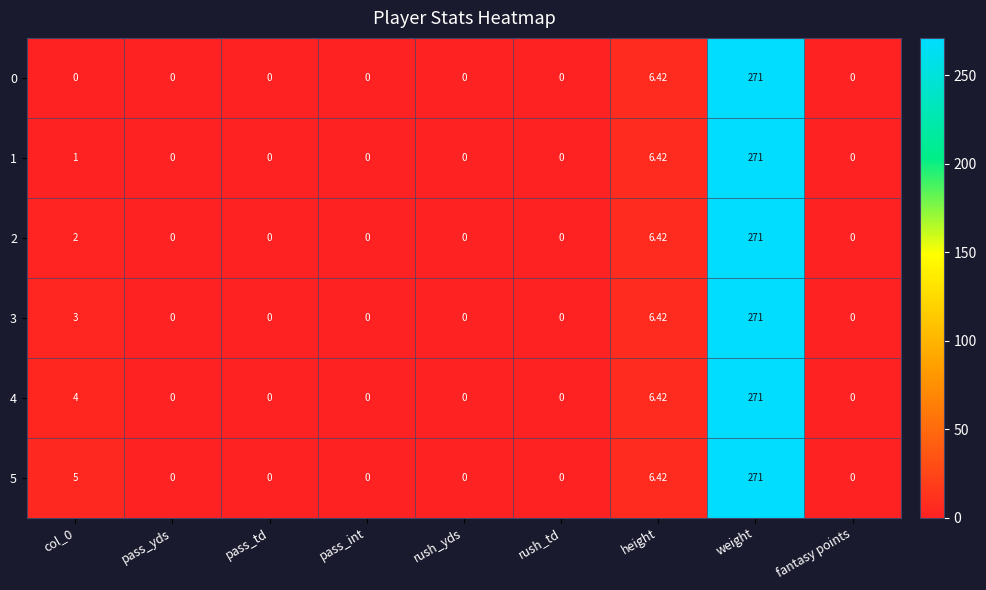

Count the number of data series in this chart.

6